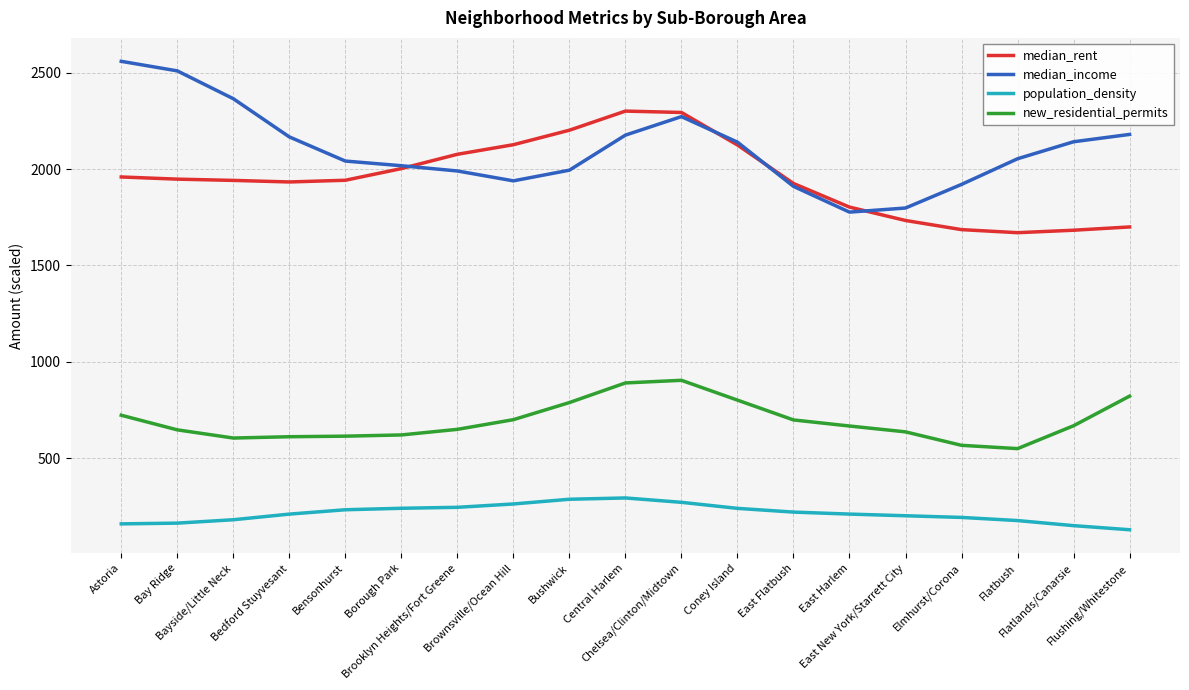

Rank the series by their maximum value, from lowest to highest.

population_density, new_residential_permits, median_rent, median_income